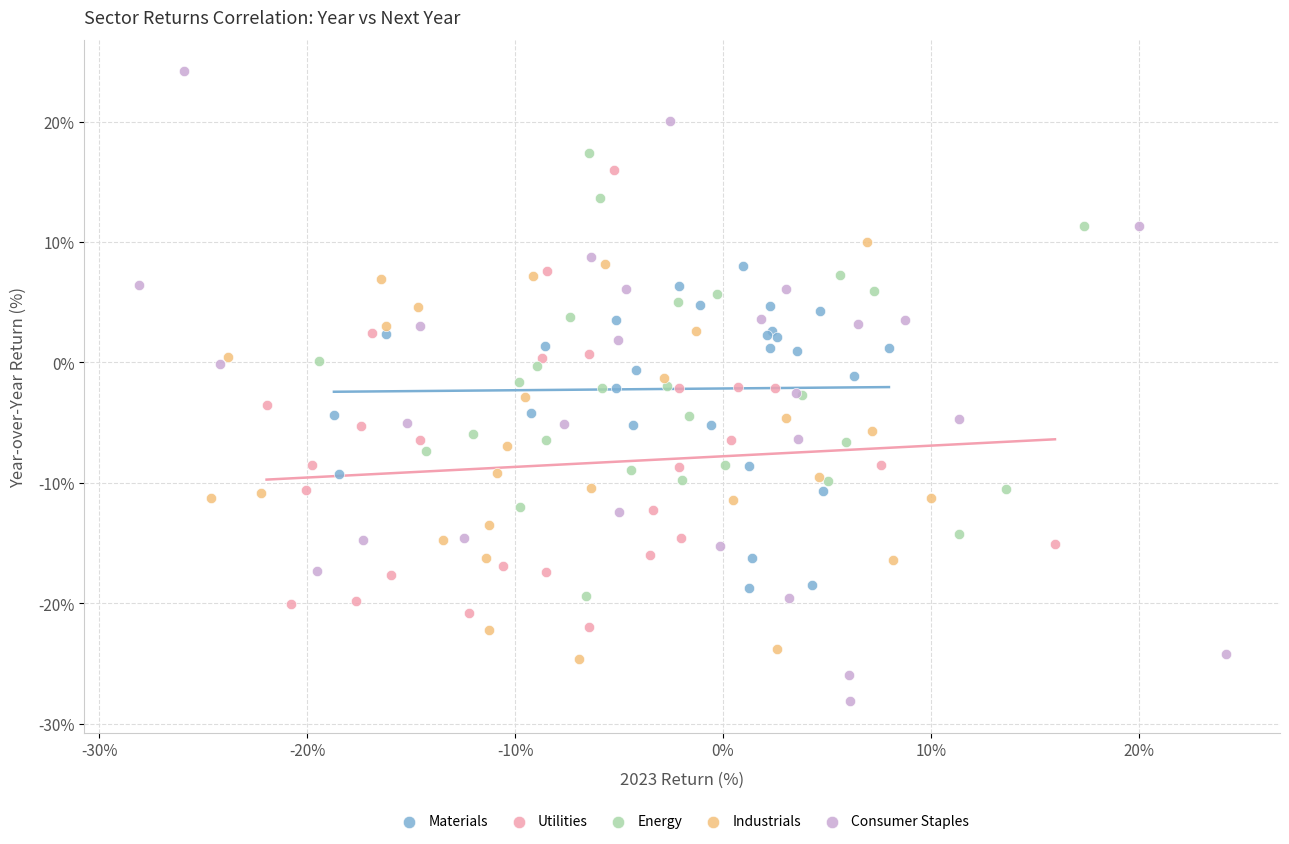

Which series contains the lowest Y value?

Consumer Staples